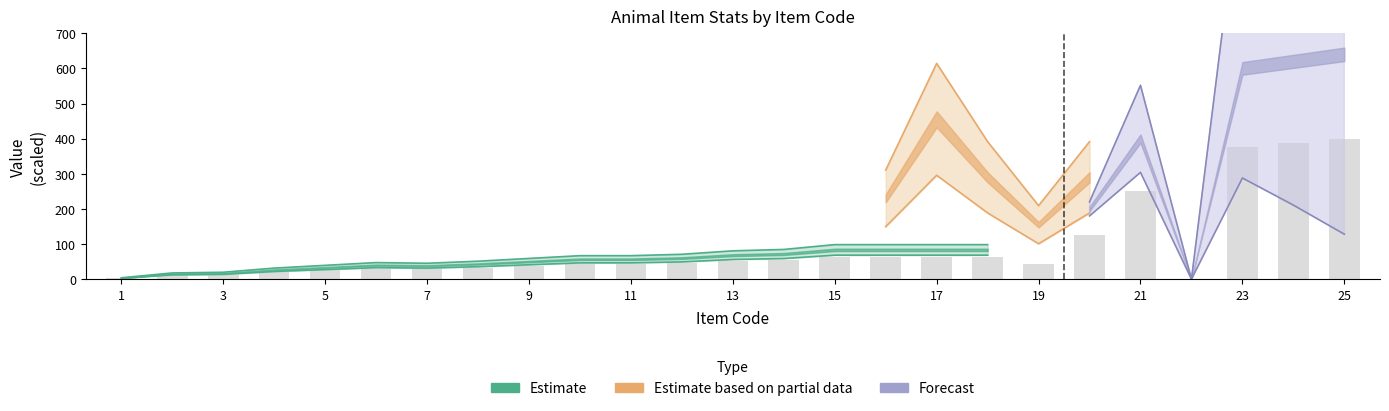

Reading left to right, transcribe all the data shown in this chart.

2.5	11.2	12.5	20.0	25.0	30.0	28.8	32.5	37.5	42.5	42.5	45.0	51.2	53.8	62.5	62.5	62.5	62.5	42.5	125.0	250.0	0.0	375.0	387.5	400.0